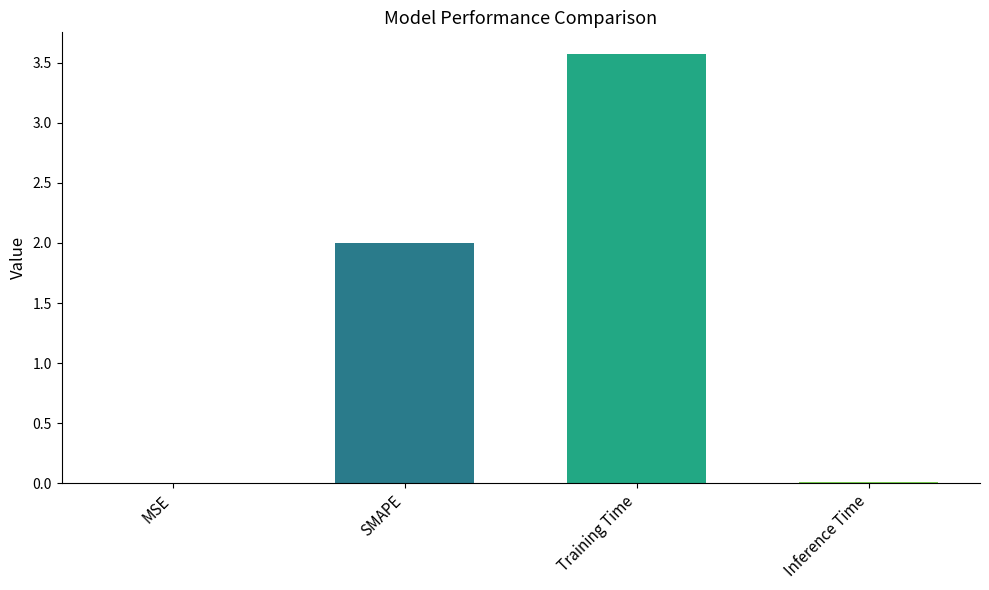

Is it true that the value at MSE is 0.0?

True